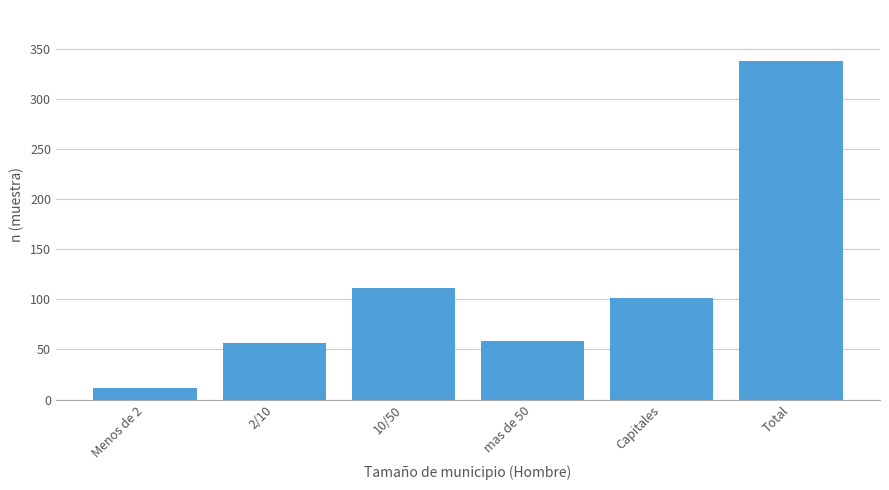

Reading left to right, extract all data points from this chart.

12	56	111	58	101	338